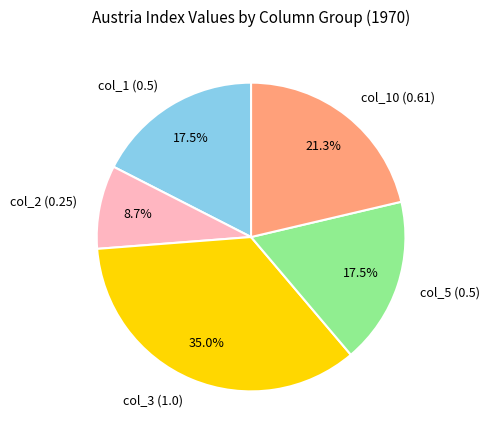

Which slice is the largest?

col_3 (1.0)